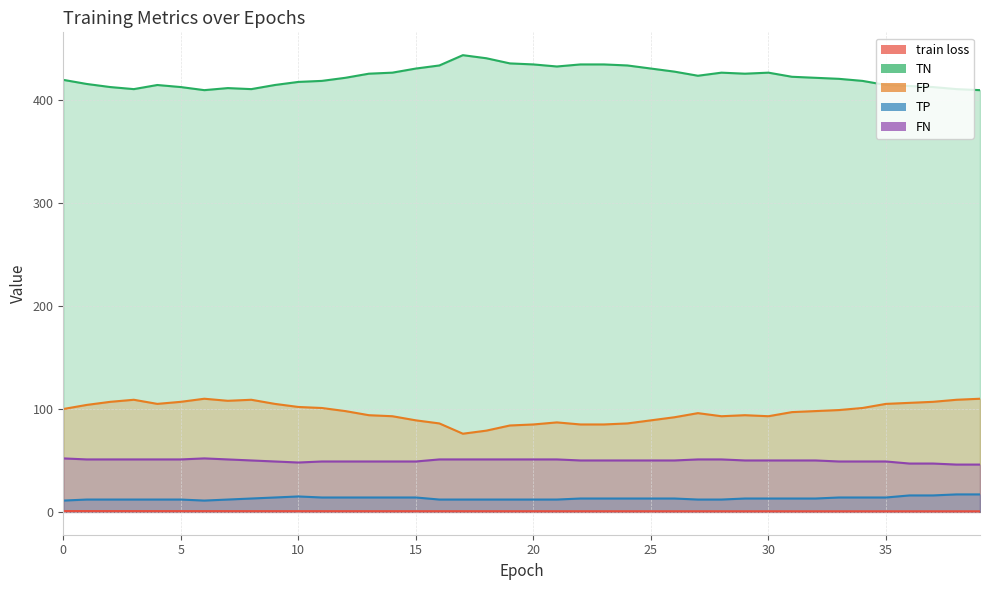

Reading left to right, list all the values displayed in this chart.

train loss: 0.8	0.8	0.8	0.7	0.7	0.7	0.7	0.7	0.7	0.7	0.7	0.7	0.7	0.7	0.6	0.6	0.6	0.6	0.6	0.6	0.6	0.6	0.6	0.6	0.6	0.6	0.6	0.6	0.6	0.6	0.6	0.6	0.6	0.6	0.6	0.6	0.6	0.5	0.5	0.5
TN: 420.0	416.0	413.0	411.0	415.0	413.0	410.0	412.0	411.0	415.0	418.0	419.0	422.0	426.0	427.0	431.0	434.0	444.0	441.0	436.0	435.0	433.0	435.0	435.0	434.0	431.0	428.0	424.0	427.0	426.0	427.0	423.0	422.0	421.0	419.0	415.0	414.0	413.0	411.0	410.0
FP: 100.0	104.0	107.0	109.0	105.0	107.0	110.0	108.0	109.0	105.0	102.0	101.0	98.0	94.0	93.0	89.0	86.0	76.0	79.0	84.0	85.0	87.0	85.0	85.0	86.0	89.0	92.0	96.0	93.0	94.0	93.0	97.0	98.0	99.0	101.0	105.0	106.0	107.0	109.0	110.0
TP: 11.0	12.0	12.0	12.0	12.0	12.0	11.0	12.0	13.0	14.0	15.0	14.0	14.0	14.0	14.0	14.0	12.0	12.0	12.0	12.0	12.0	12.0	13.0	13.0	13.0	13.0	13.0	12.0	12.0	13.0	13.0	13.0	13.0	14.0	14.0	14.0	16.0	16.0	17.0	17.0
FN: 52.0	51.0	51.0	51.0	51.0	51.0	52.0	51.0	50.0	49.0	48.0	49.0	49.0	49.0	49.0	49.0	51.0	51.0	51.0	51.0	51.0	51.0	50.0	50.0	50.0	50.0	50.0	51.0	51.0	50.0	50.0	50.0	50.0	49.0	49.0	49.0	47.0	47.0	46.0	46.0